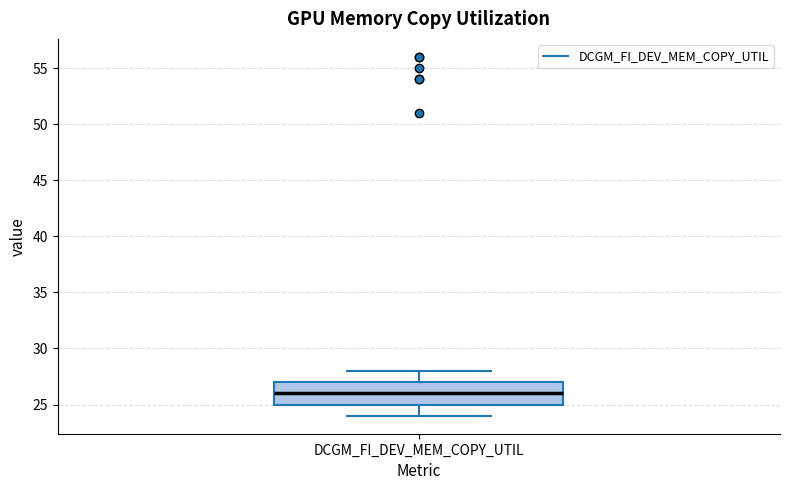

Read this box plot against the y-axis: the position of the median line, the range covered by the box, and the ends of both whiskers. The values are not printed on the chart, so give them approximately, as read against the axis.

median 26, box 25 to 27, whiskers 24 to 28